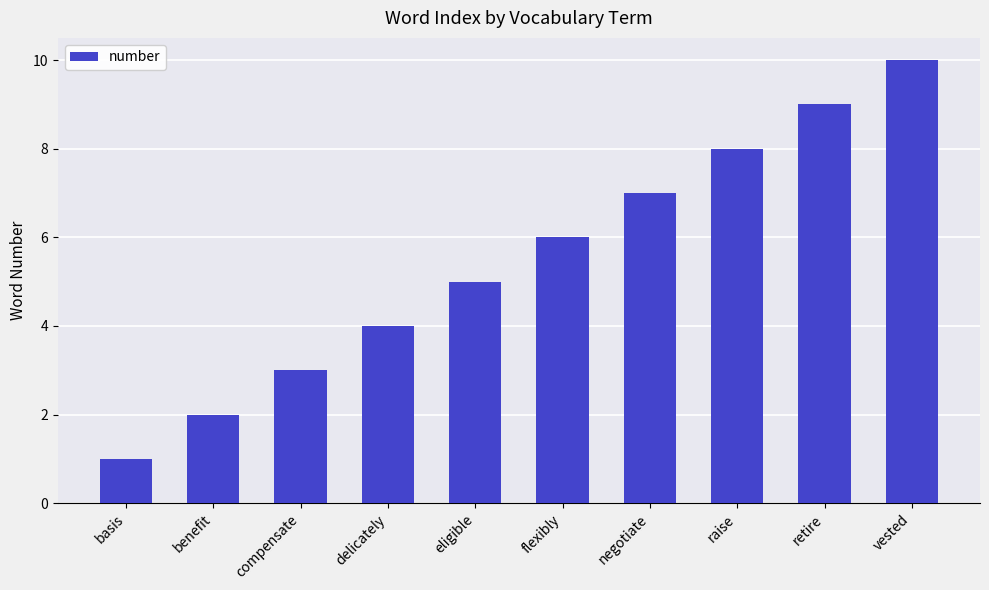

At which category does the chart reach its minimum across all series?

basis